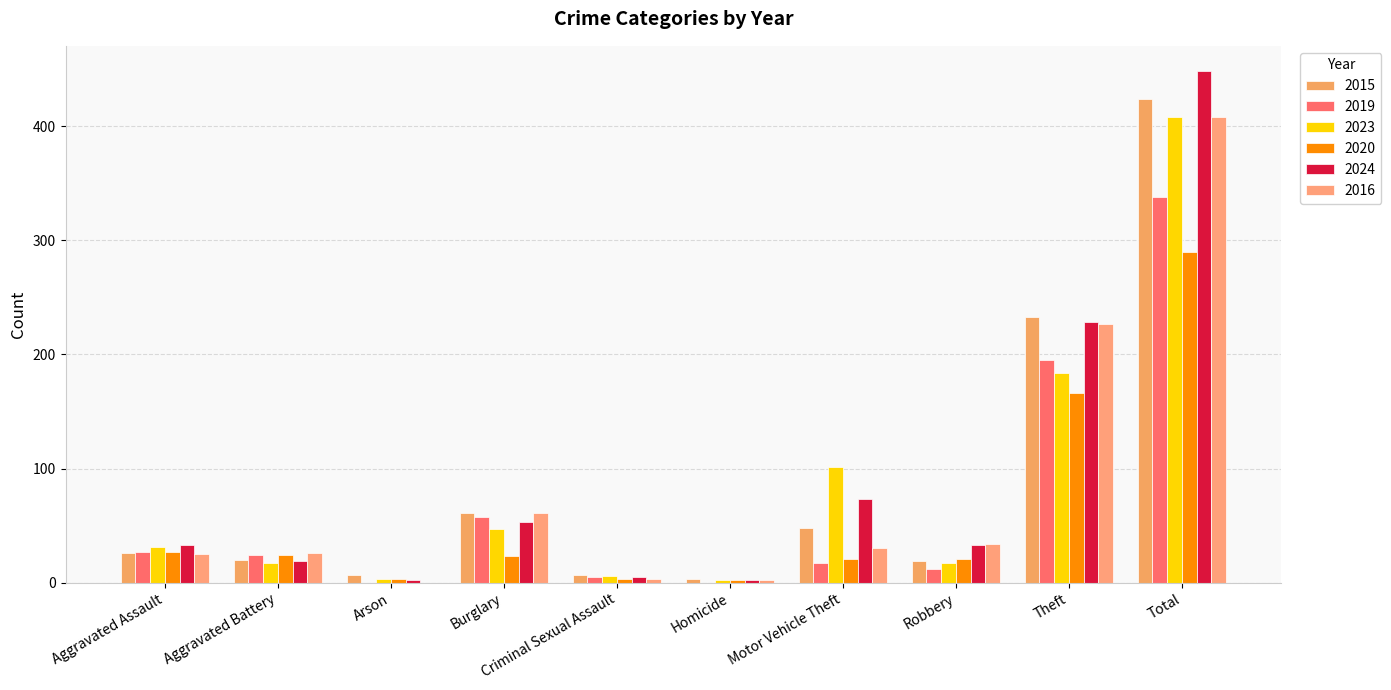

List the labels in order of 2016 value, largest first.

Total, Theft, Burglary, Robbery, Motor Vehicle Theft, Aggravated Battery, Aggravated Assault, Criminal Sexual Assault, Homicide, Arson